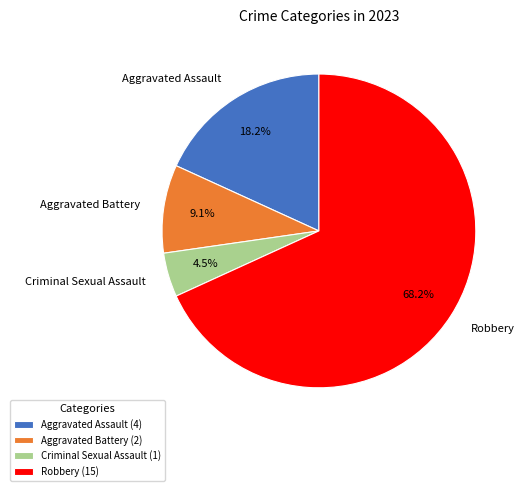

To the nearest percent, what is the combined percentage of Criminal Sexual Assault and Aggravated Battery?

14%